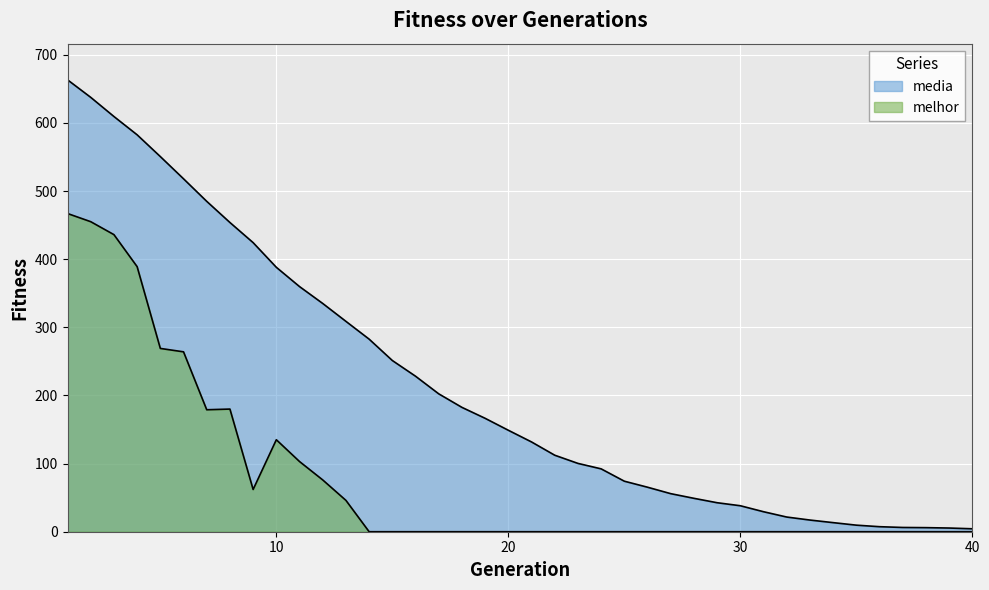

How many lines are shown in the chart?

2